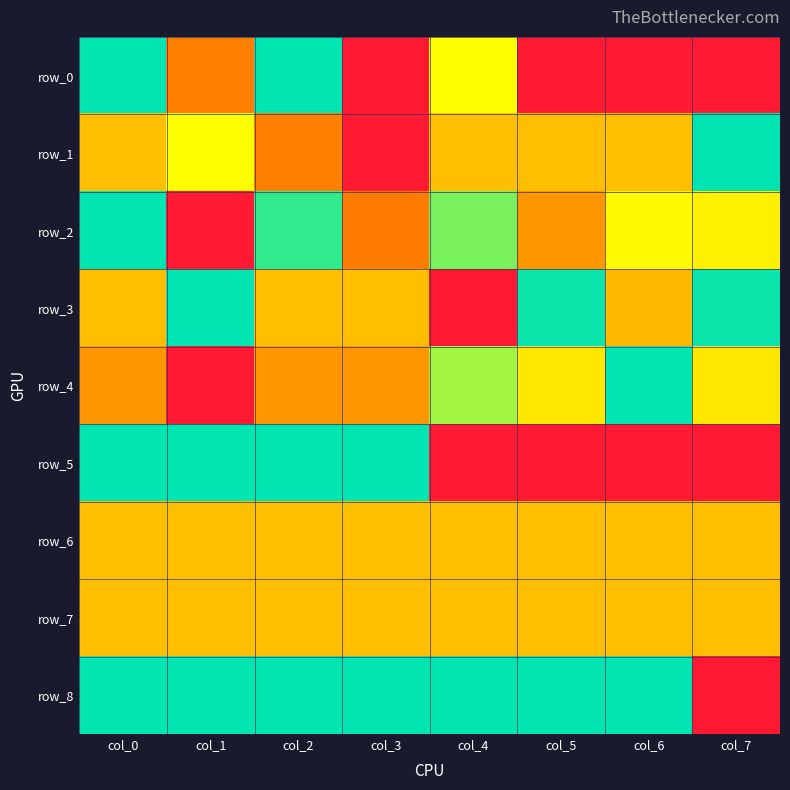

Reading left to right, extract all data points from this chart.

row_0: col_0=1.0	col_1=0.3	col_2=1.0	col_3=0.0	col_4=0.7	col_5=0.0	col_6=0.0	col_7=0.0
row_1: col_0=0.5	col_1=0.7	col_2=0.3	col_3=0.0	col_4=0.5	col_5=0.5	col_6=0.5	col_7=1.0
row_2: col_0=1.0	col_1=0.0	col_2=0.9	col_3=0.3	col_4=0.8	col_5=0.4	col_6=0.7	col_7=0.6
row_3: col_0=0.5	col_1=1.0	col_2=0.5	col_3=0.5	col_4=0.0	col_5=1.0	col_6=0.5	col_7=1.0
row_4: col_0=0.4	col_1=0.0	col_2=0.4	col_3=0.4	col_4=0.8	col_5=0.6	col_6=1.0	col_7=0.6
row_5: col_0=1.0	col_1=1.0	col_2=1.0	col_3=1.0	col_4=0.0	col_5=0.0	col_6=0.0	col_7=0.0
row_6: col_0=0.5	col_1=0.5	col_2=0.5	col_3=0.5	col_4=0.5	col_5=0.5	col_6=0.5	col_7=0.5
row_7: col_0=0.5	col_1=0.5	col_2=0.5	col_3=0.5	col_4=0.5	col_5=0.5	col_6=0.5	col_7=0.5
row_8: col_0=1.0	col_1=1.0	col_2=1.0	col_3=1.0	col_4=1.0	col_5=1.0	col_6=1.0	col_7=0.0